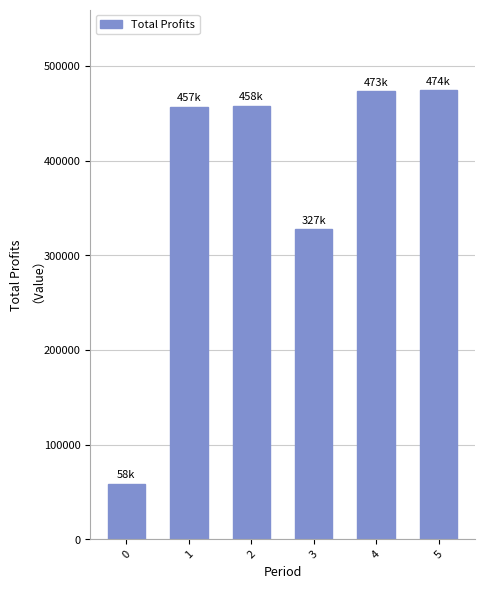

What is the average value?

374731.8